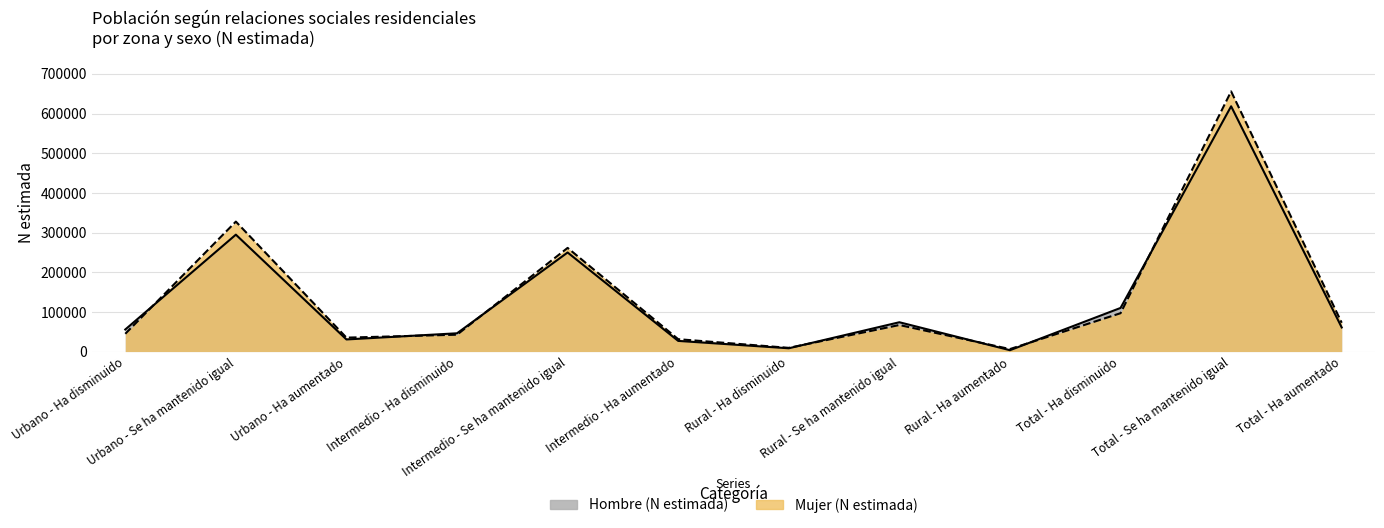

Which series has the largest total across all categories?

Mujer (N estimada)